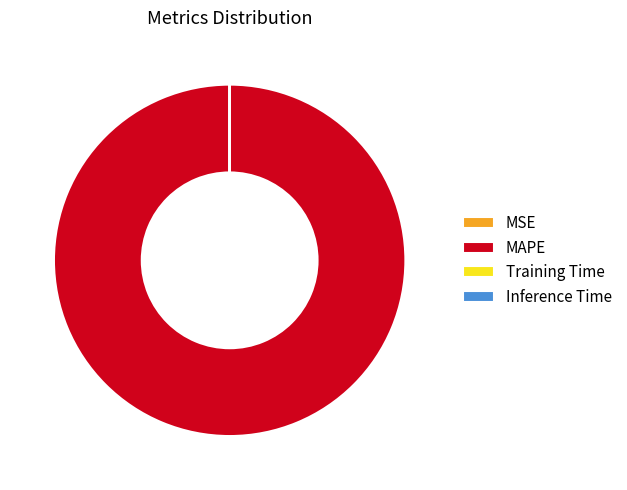

Is there any slice that represents more than half of the pie?

Yes